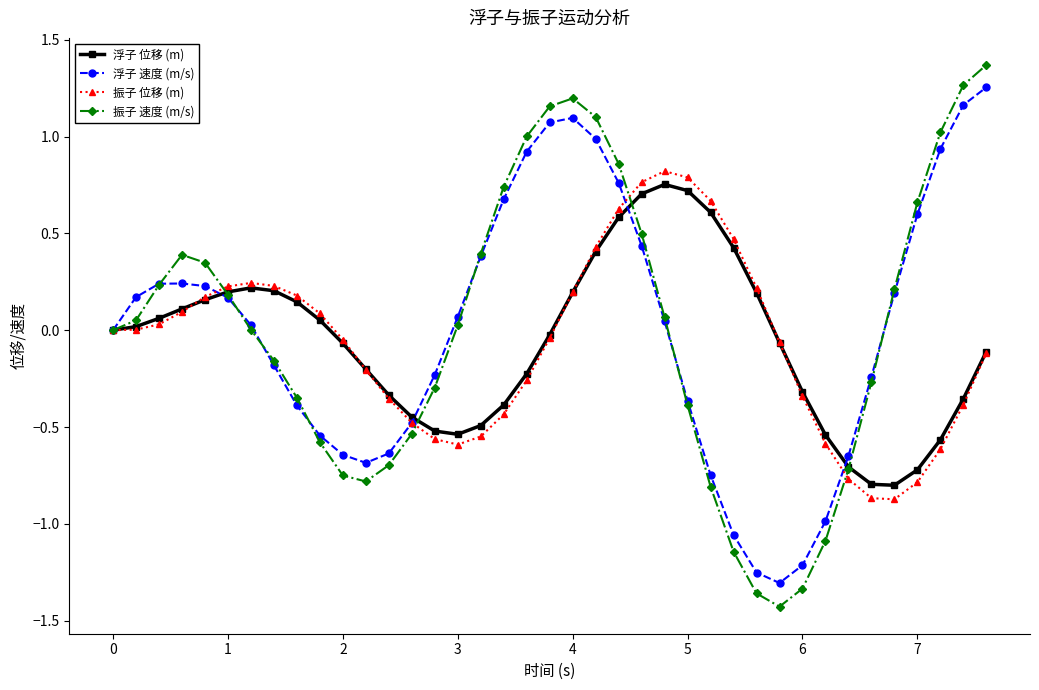

True or false: 浮子 速度 (m/s) has more than 1 points higher than both neighbors.

True